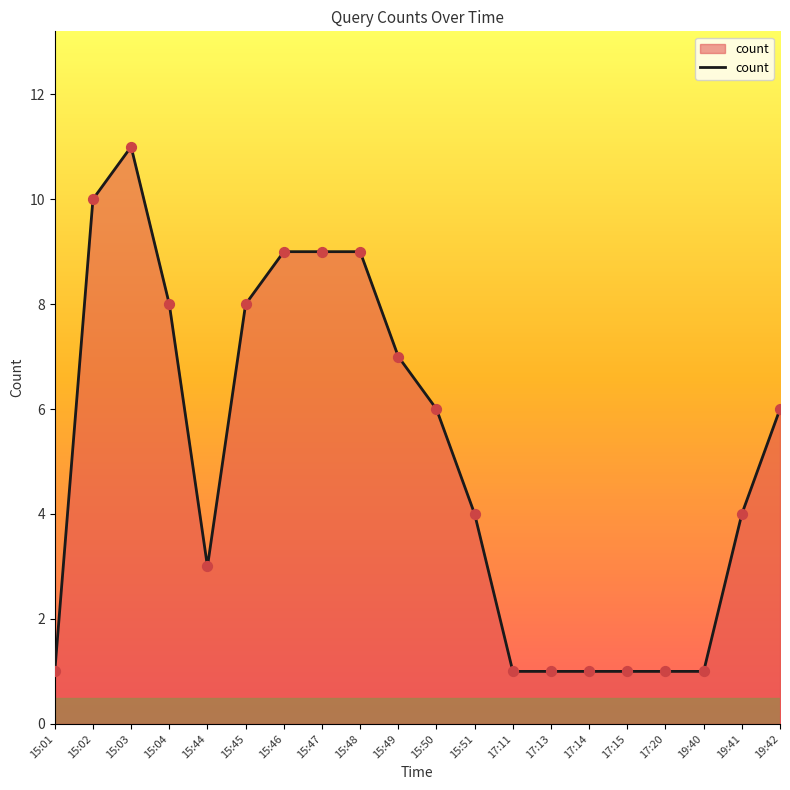

What is the ratio of the value at 17:15 to the value at 17:14?

1.0